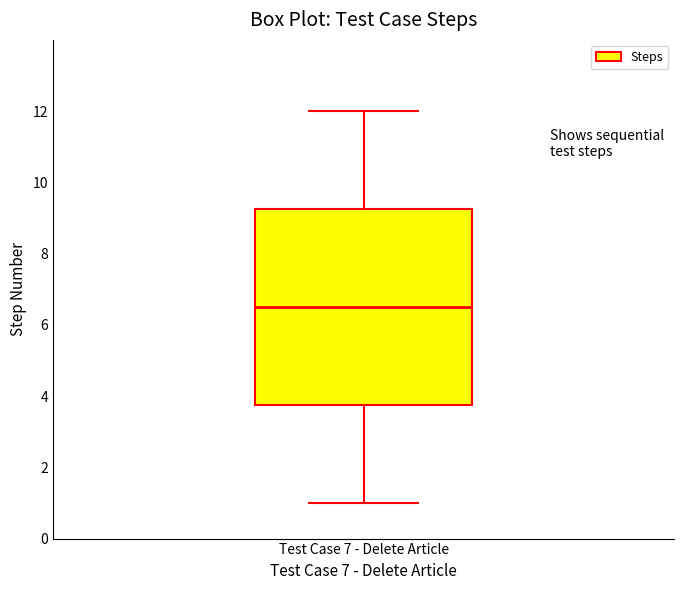

Where does the lower whisker of the box for Test Case 7 - Delete Article end on the y-axis? The values are not printed on the chart, so give them approximately, as read against the axis.

1.0